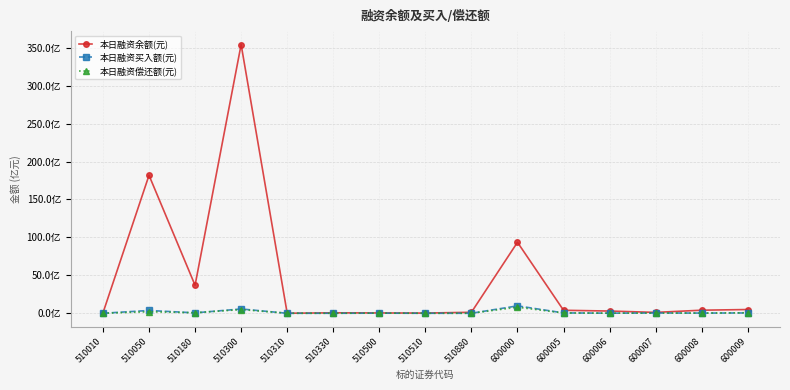

Does the chart have visible grid lines?

Yes